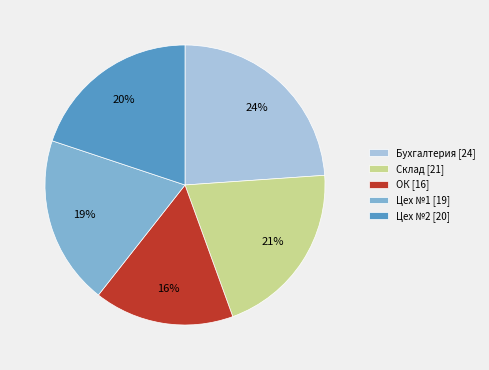

What is the largest slice in the pie chart?

Бухгалтерия